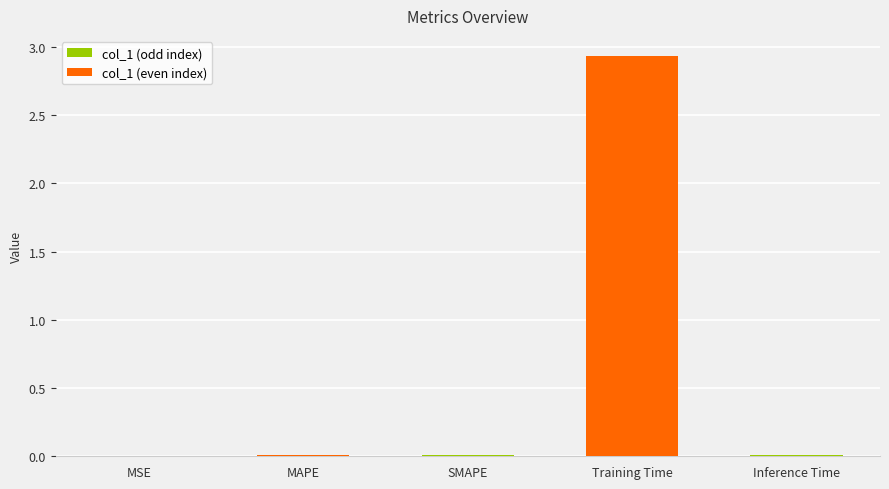

Between MSE and Inference Time, which is larger?

Inference Time